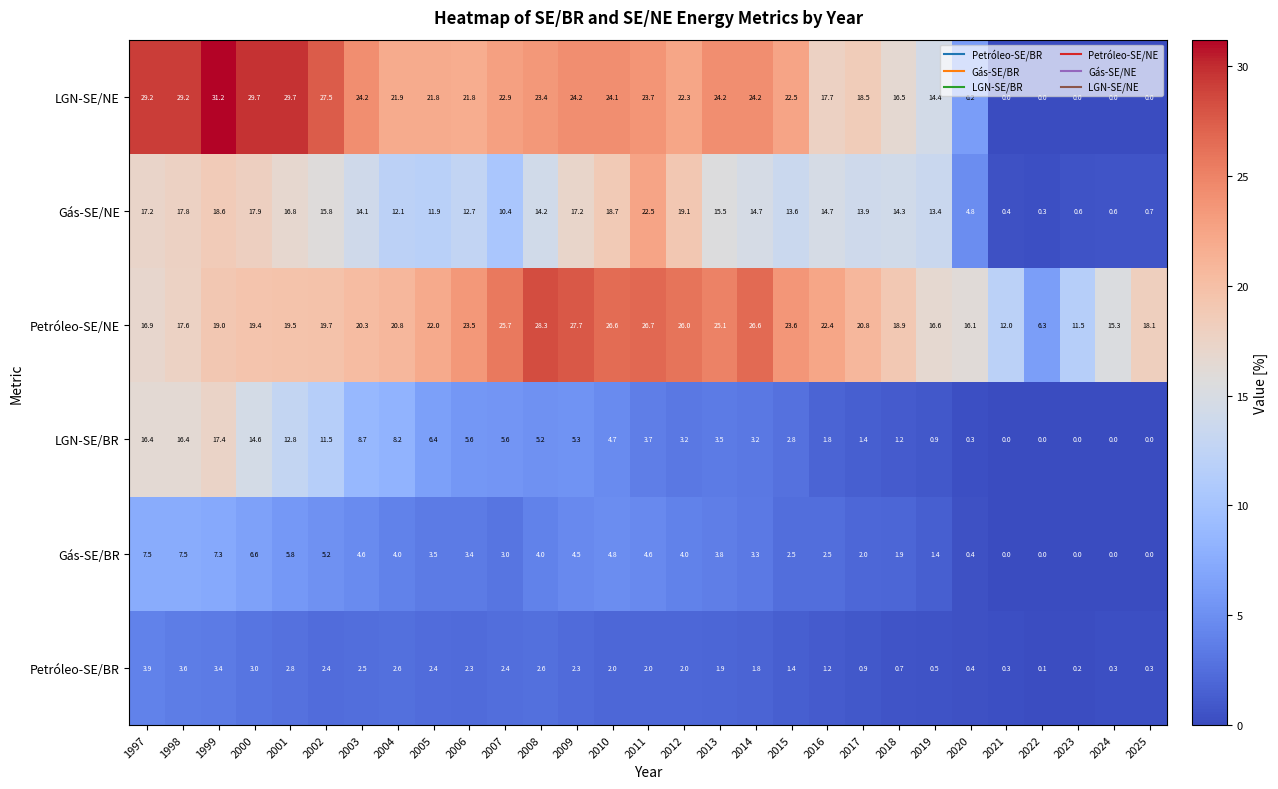

True or false: Gás-SE/BR has a value of 0.4 at 2020.

True